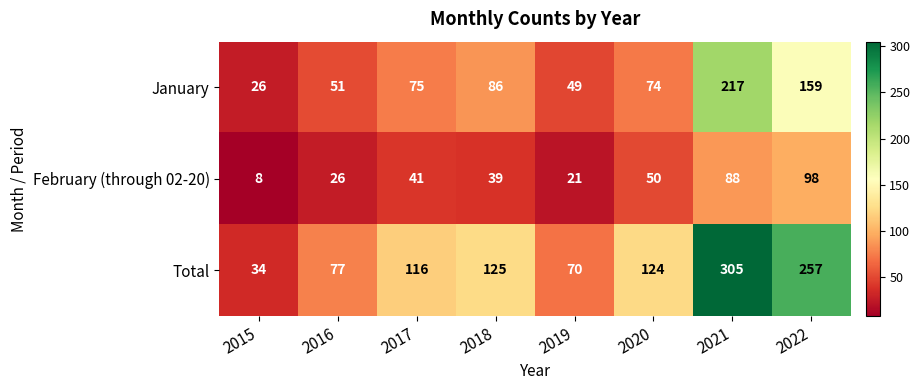

True or false: February (through 02-20) has a value of 50 at 2020.

True